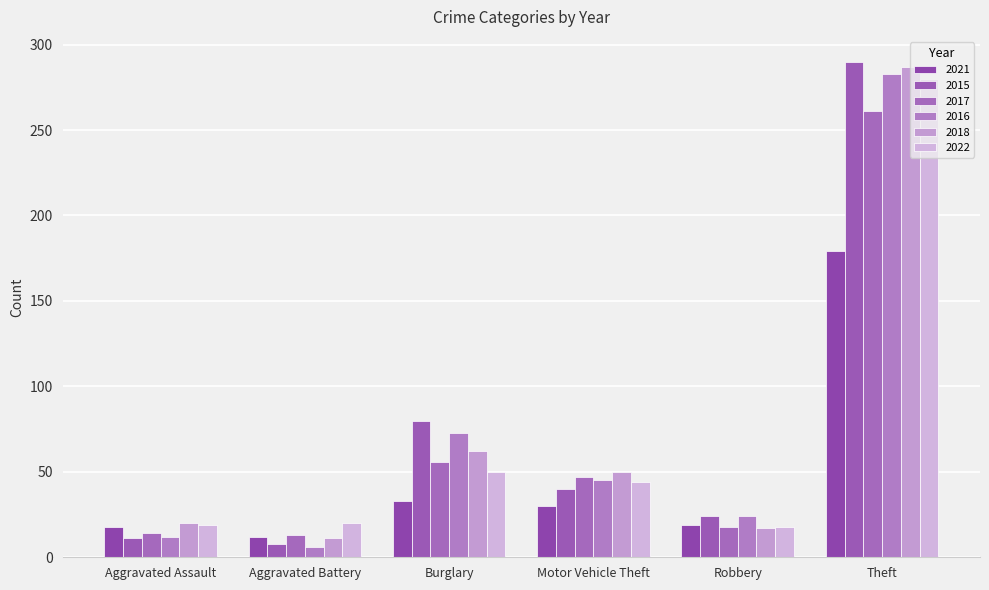

What is the average value of the 2021 series?

48